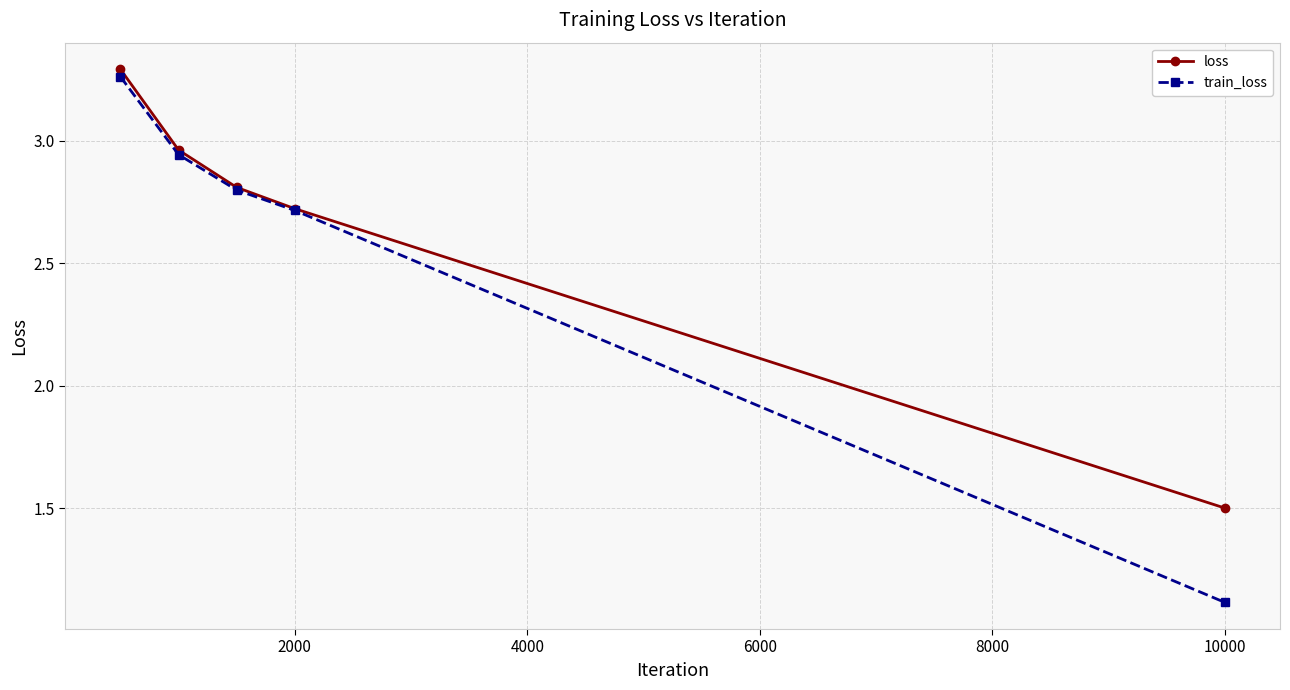

How many lines are shown in the chart?

2